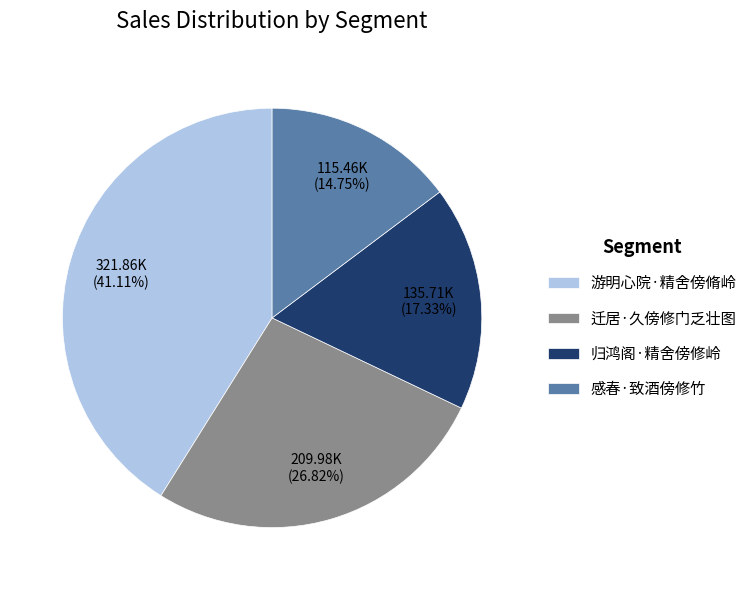

Count the number of slices in the pie.

4